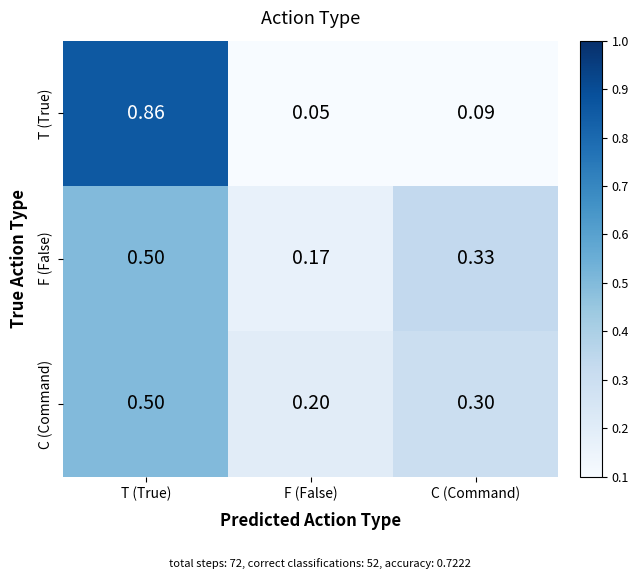

Which category has the lowest value across all series?

F (False)